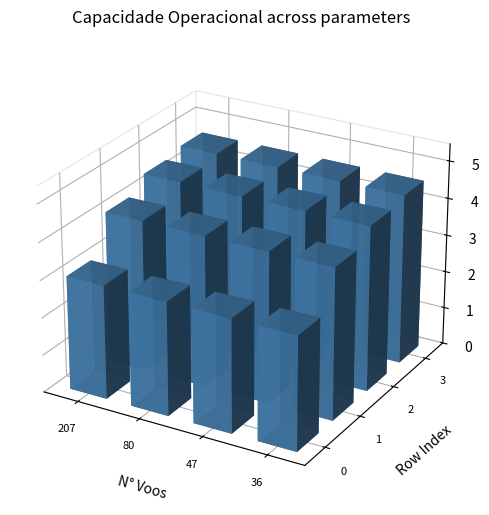

What is the sum of the 1 values at 3 and 1?

8.6